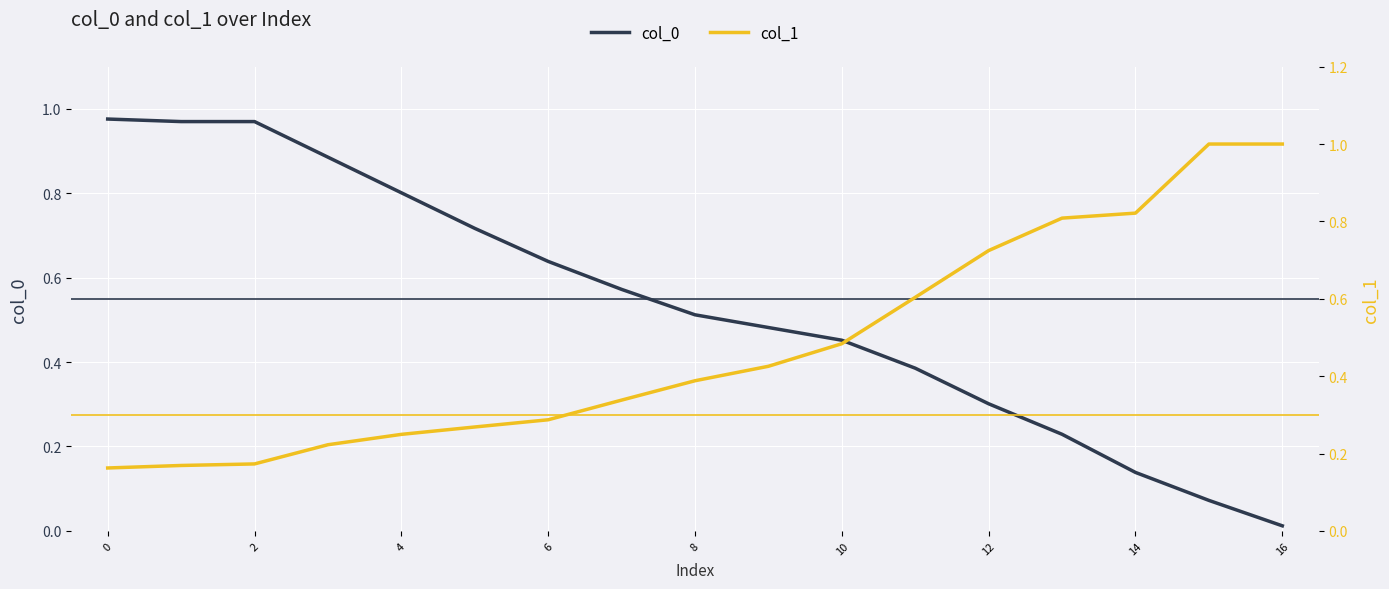

True or false: col_0 has a value of 0.8 at 4.

True